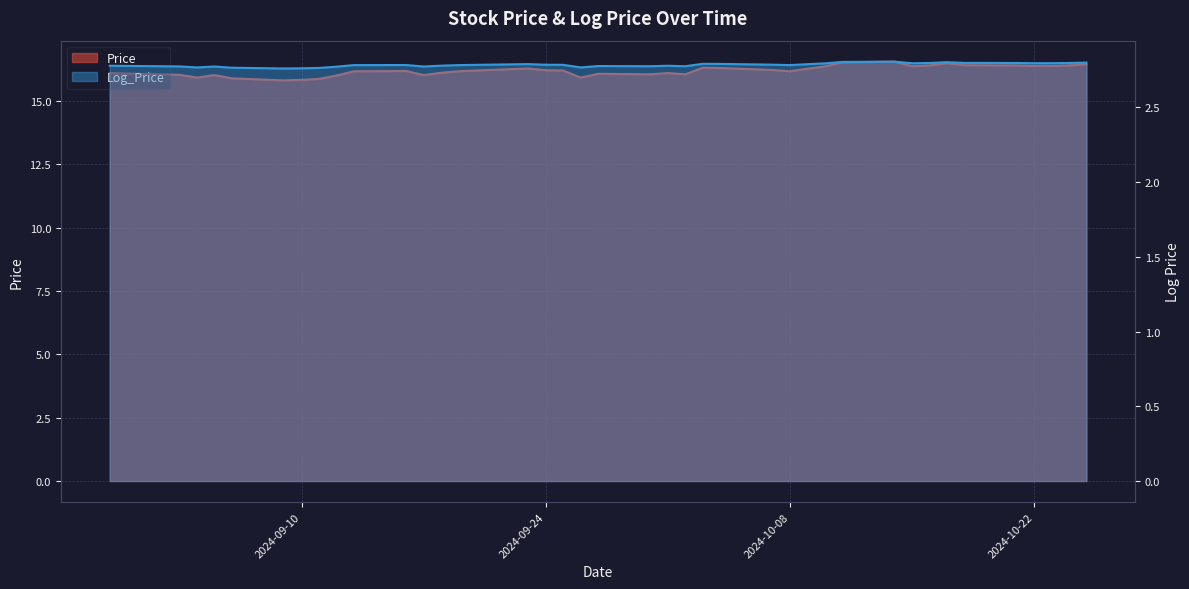

Which label corresponds to the smallest value in the chart?

2024-09-09